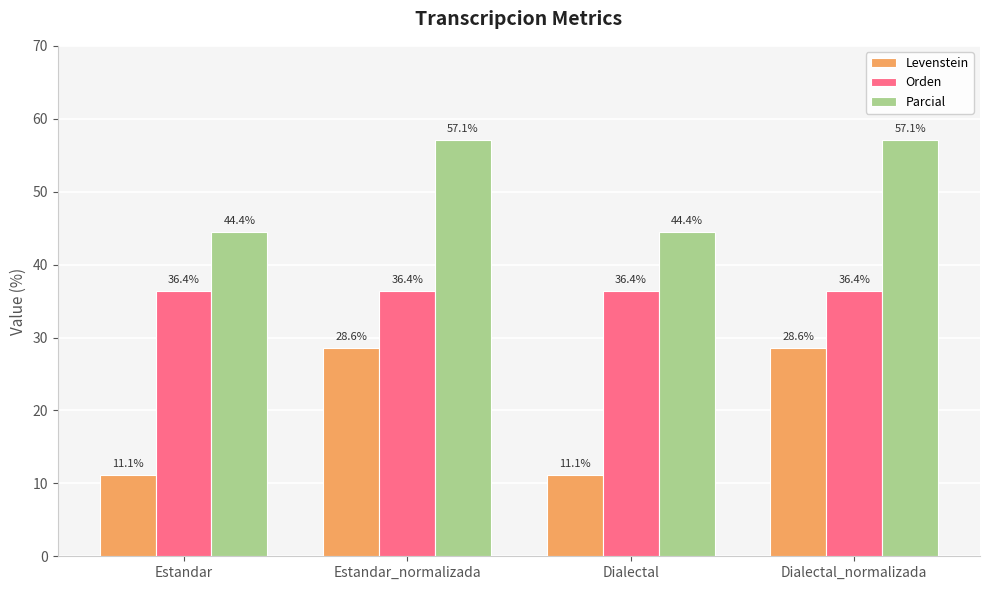

At which label does Levenstein first exceed 28?

Estandar_normalizada